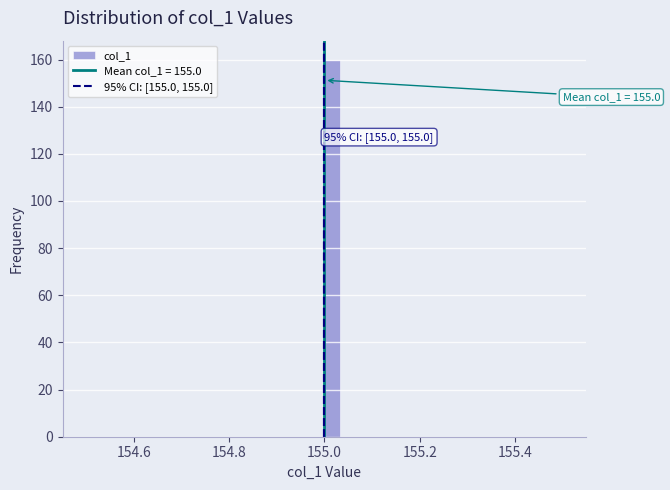

Around what value on the x-axis is the tallest bar? Give the approximate position of its centre, as read against the axis.

155.02